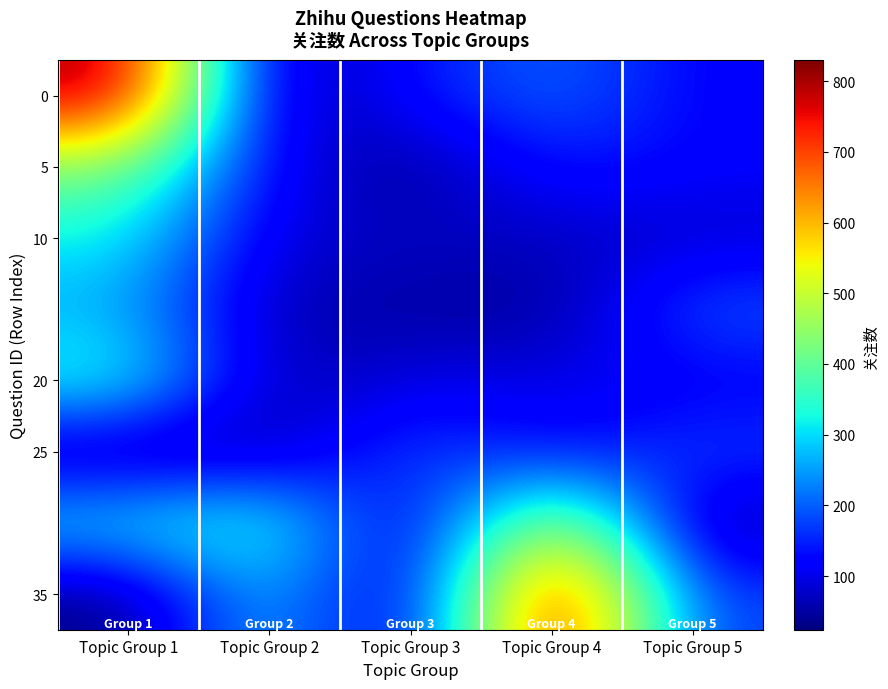

What is the total value across all series at Topic Group 5?

999